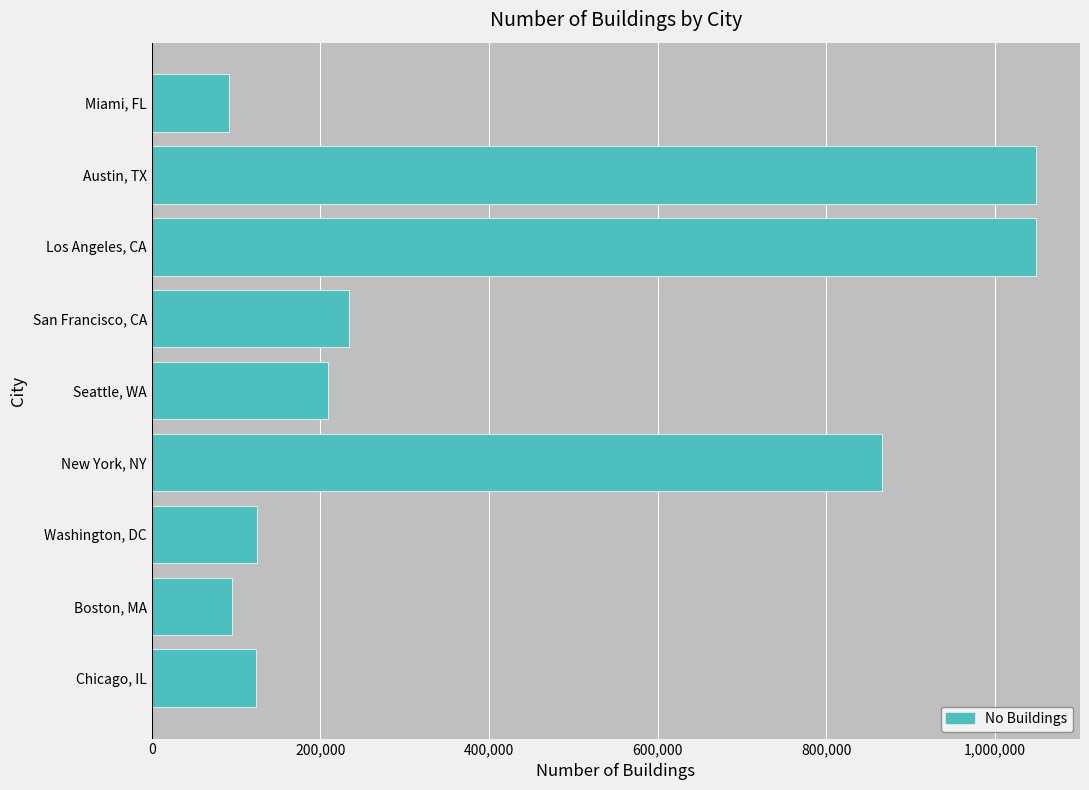

How many categories are shown in the chart?

9